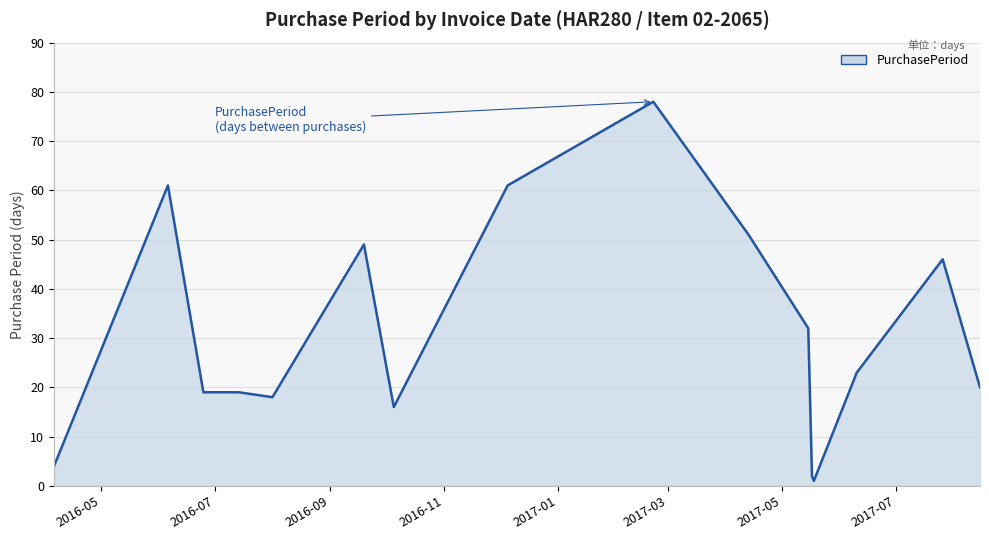

What is the difference between the maximum and minimum values?

77